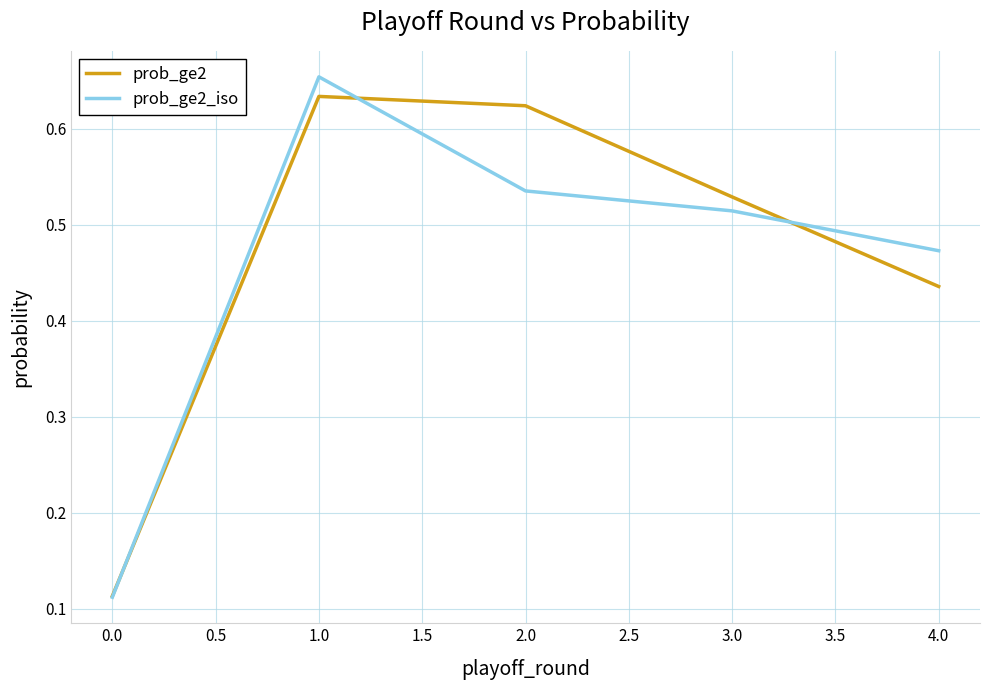

How many lines are shown in the chart?

2